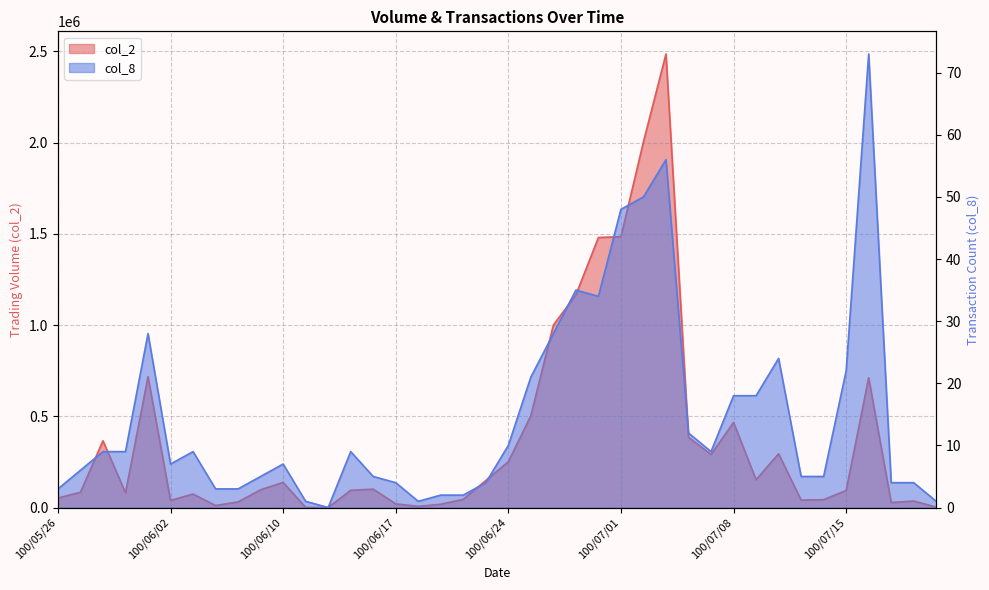

What is the sum of all col_2 values?

15036150